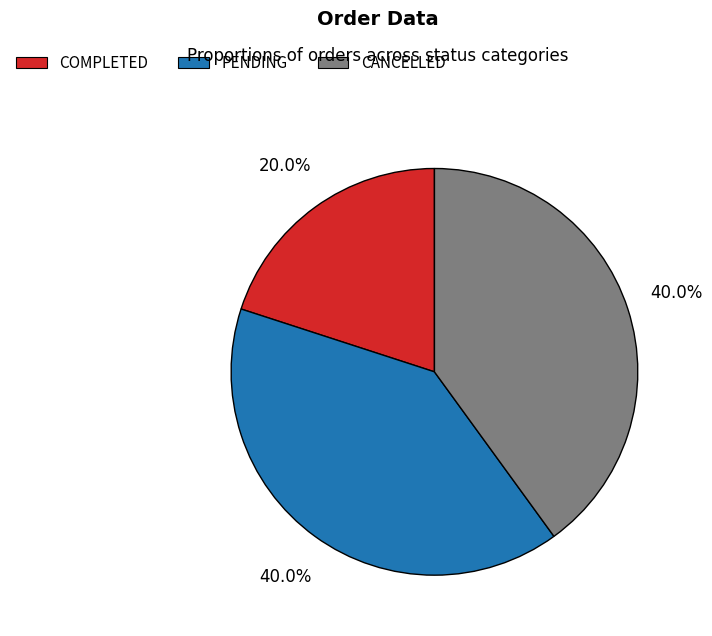

What is the ratio of the value at PENDING to the value at CANCELLED?

1.0